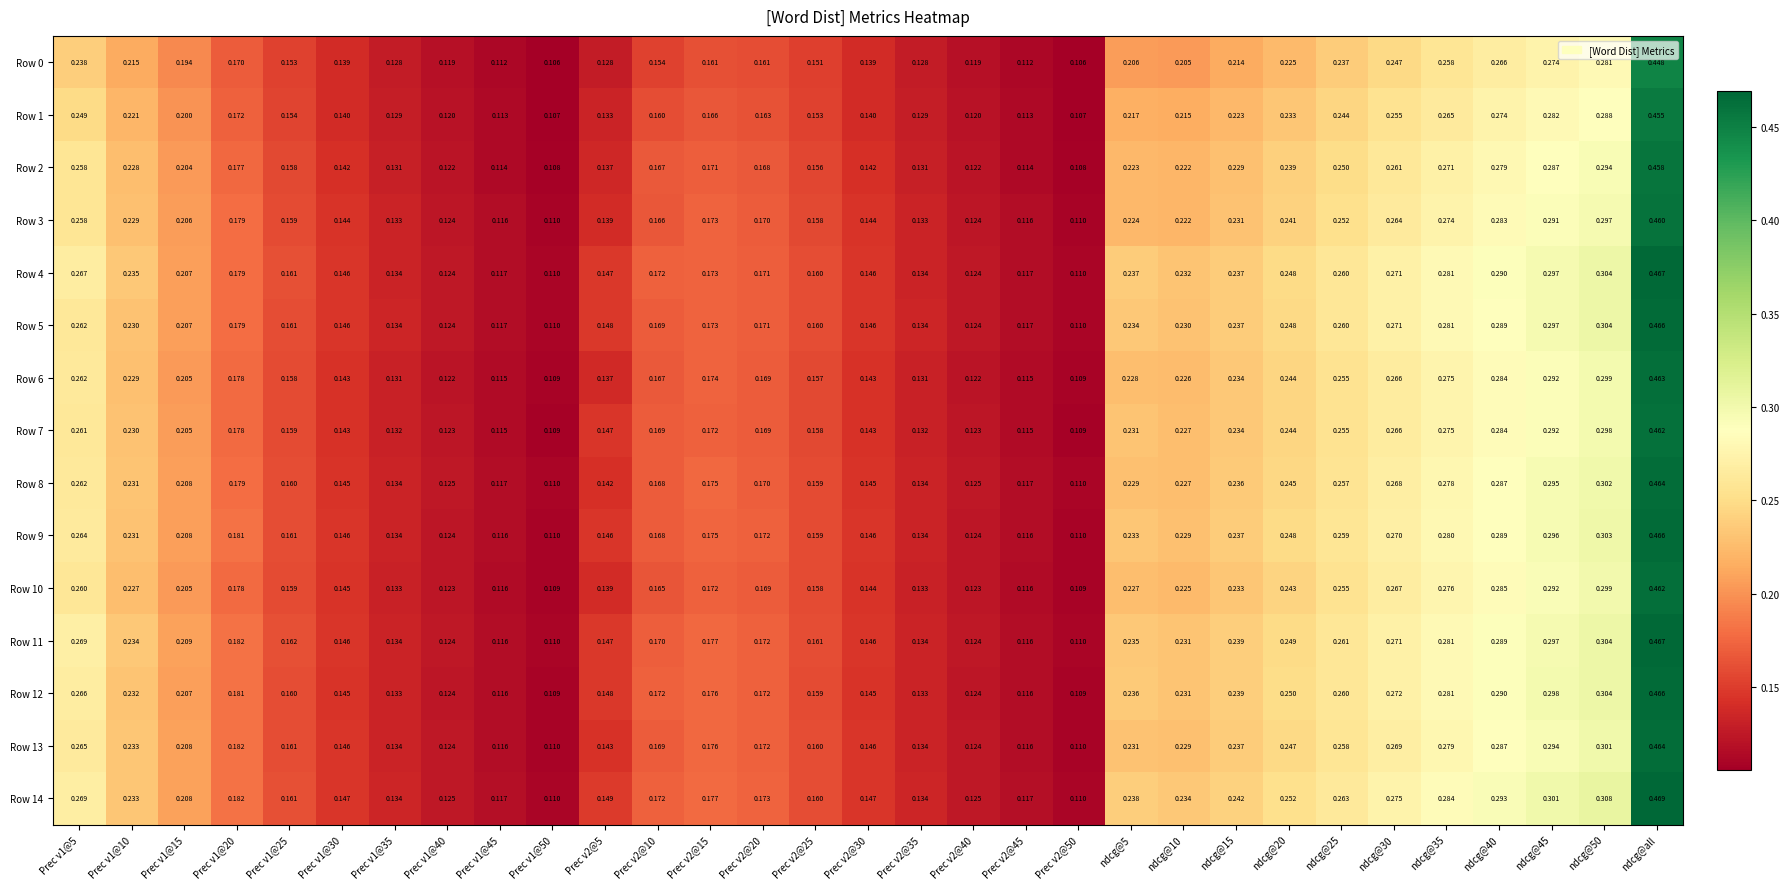

At which category does the chart reach its peak across all series?

ndcg@all